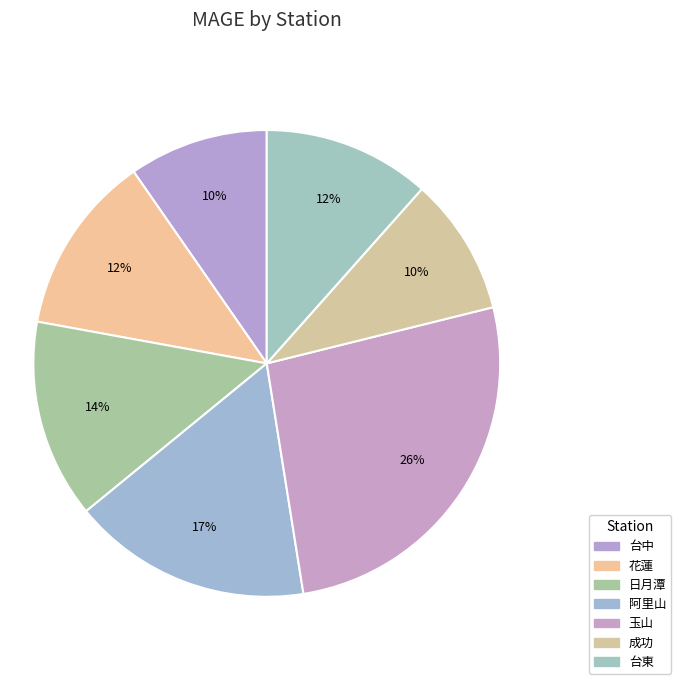

Which category has the biggest portion of the pie?

玉山